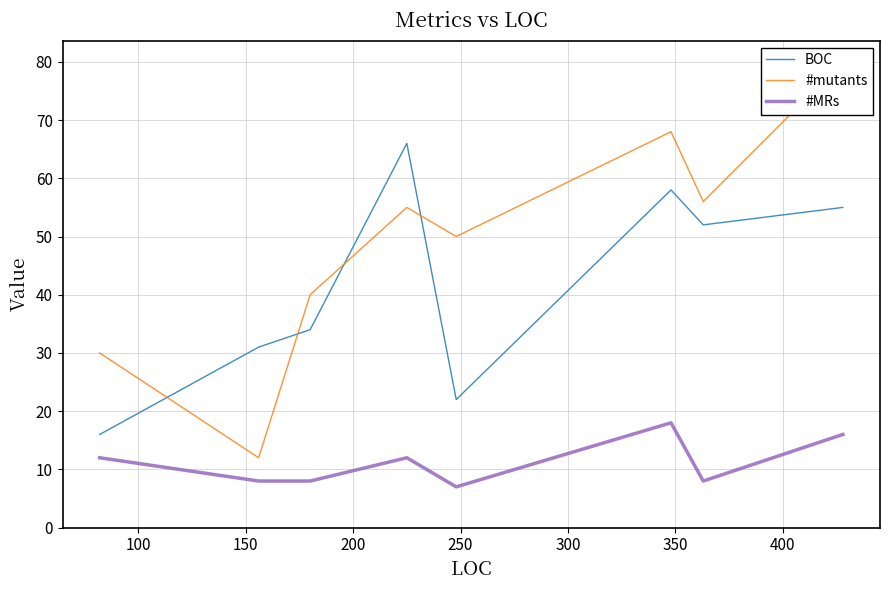

What is the maximum value for #MRs?

18